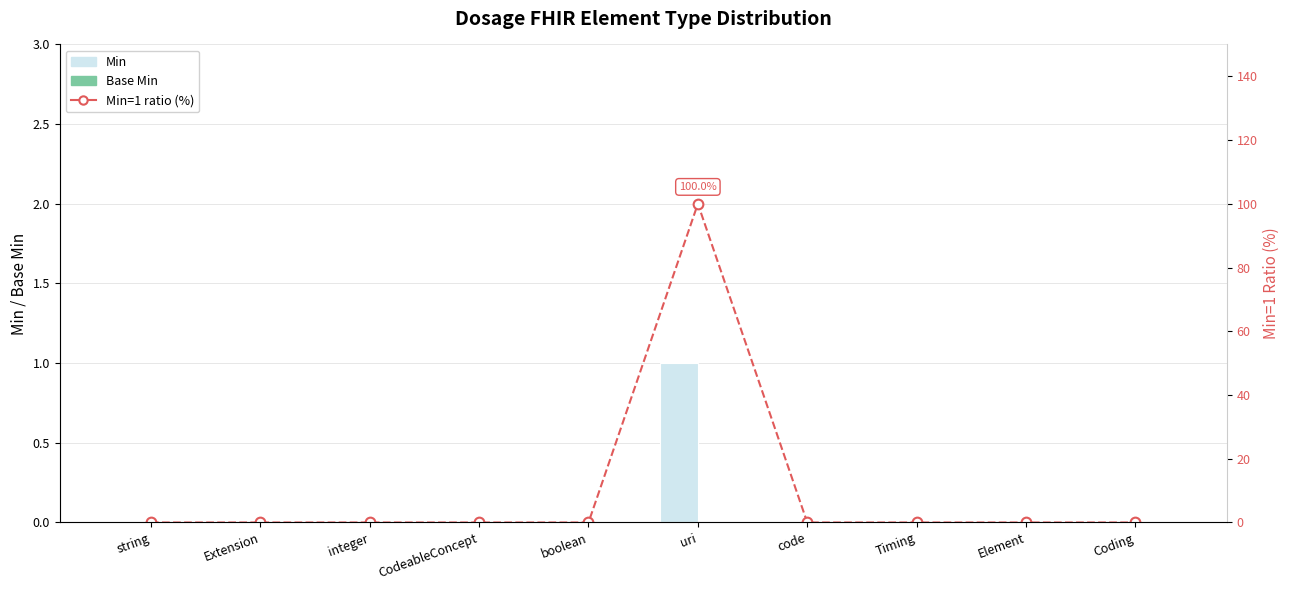

List the labels in order of Min value, smallest first.

string, Extension, integer, CodeableConcept, boolean, code, Timing, Element, Coding, uri